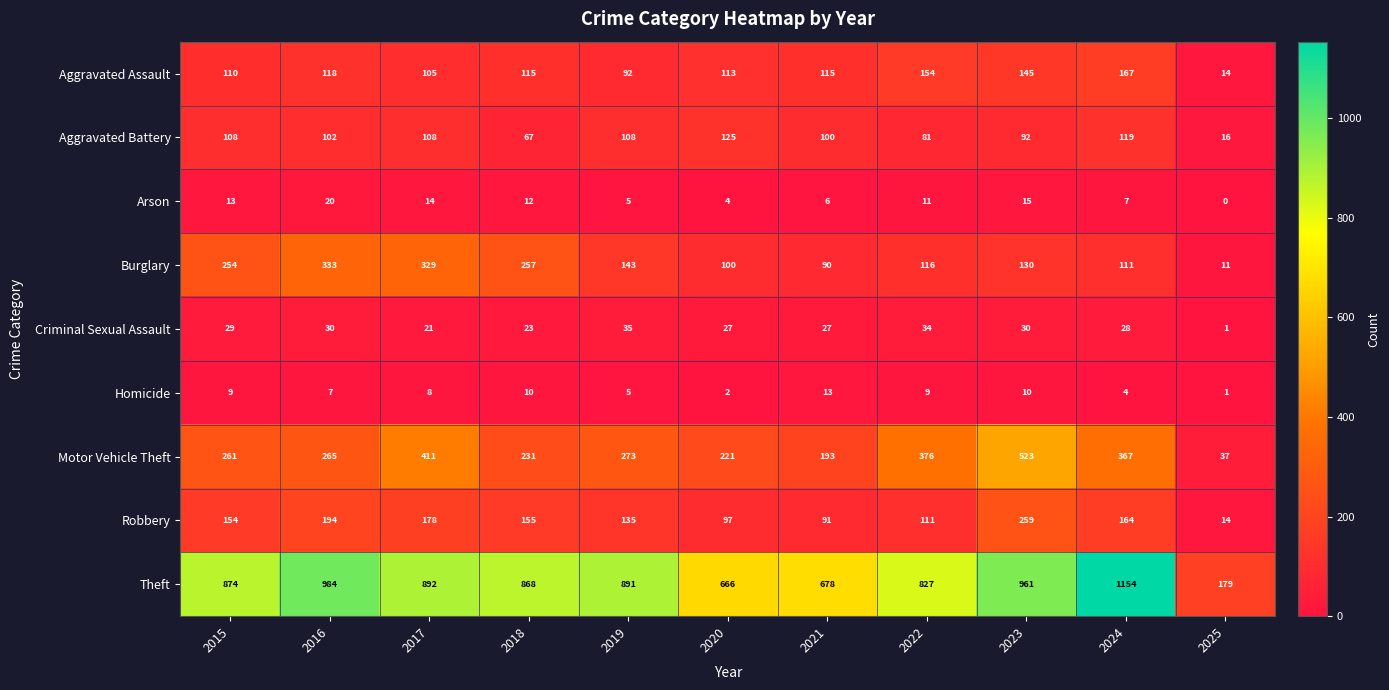

What is the total value across all series at 2024?

2121